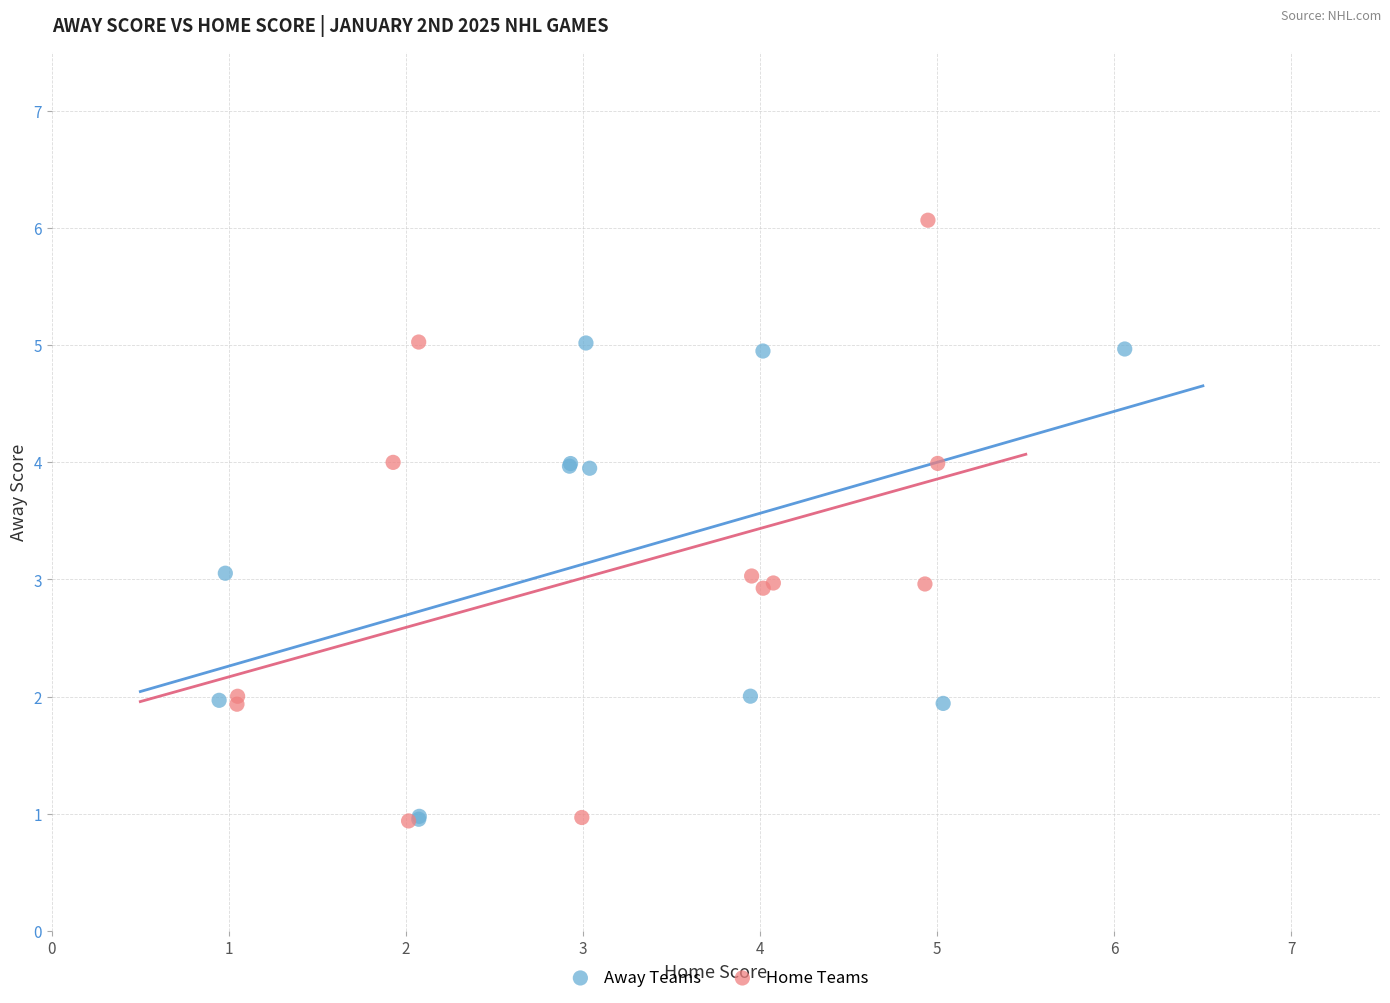

What are all the series names shown in the legend?

Away Teams, Home Teams